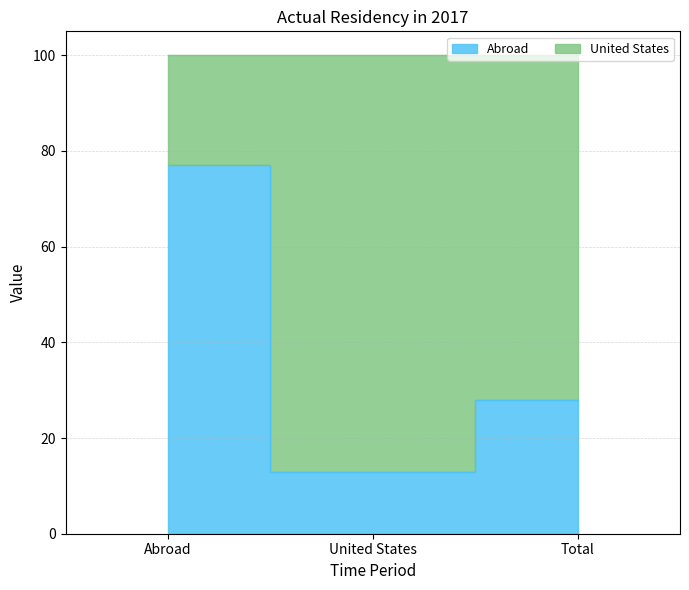

True or false: the data shows 45 at Total.

False